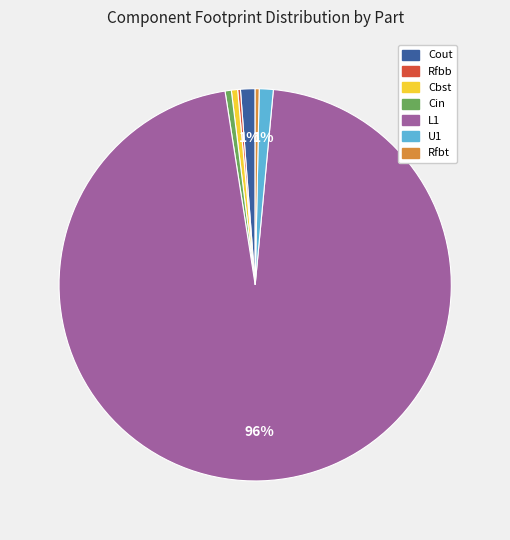

Which category has the biggest portion of the pie?

L1